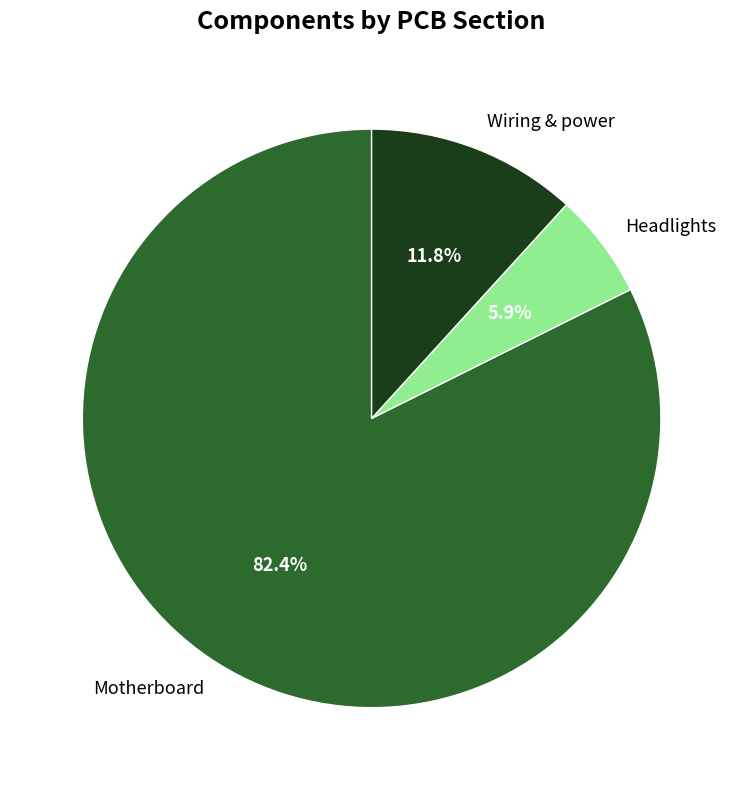

To the nearest percent, what is the difference between the Wiring & power and Motherboard slice percentages?

71%